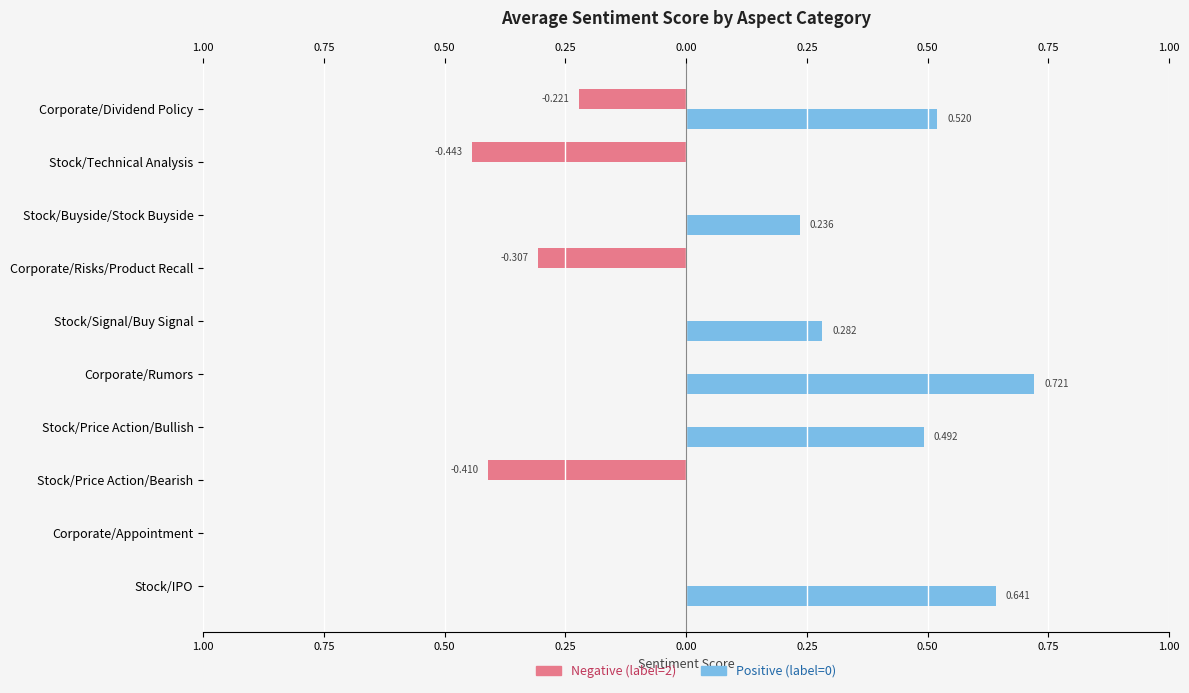

How many bars are there in each group?

2